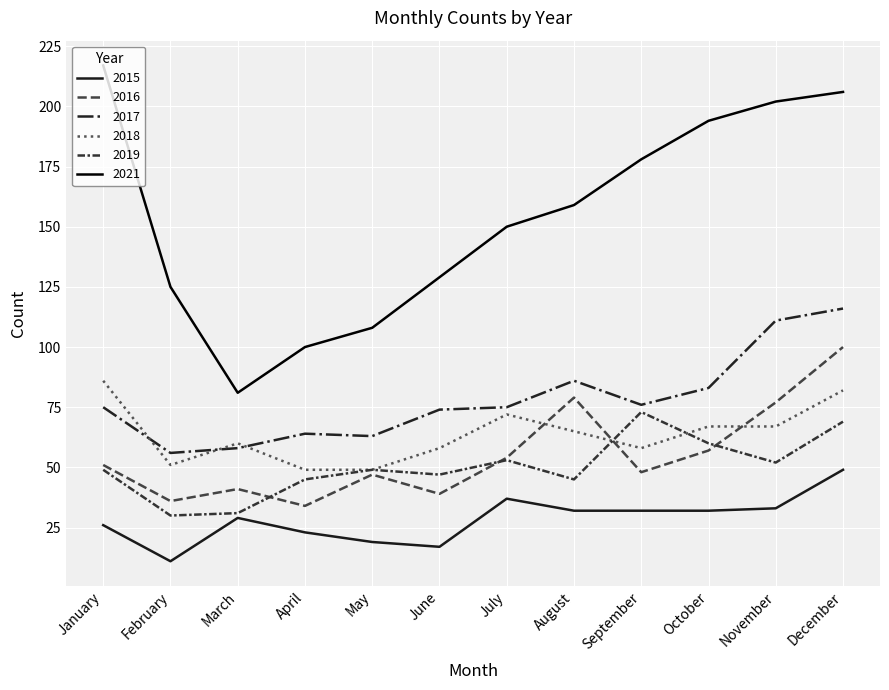

What is the difference between the highest and lowest values at February?

114